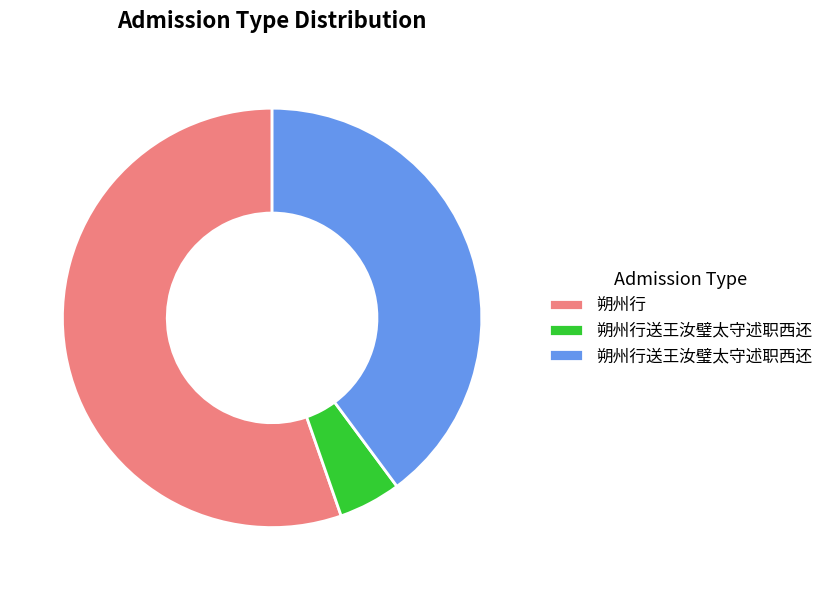

Is there any slice that represents more than half of the pie?

Yes